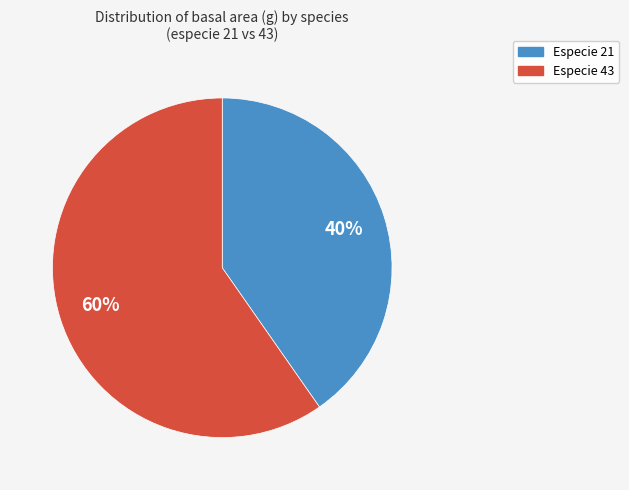

Is there any slice that represents more than half of the pie?

Yes